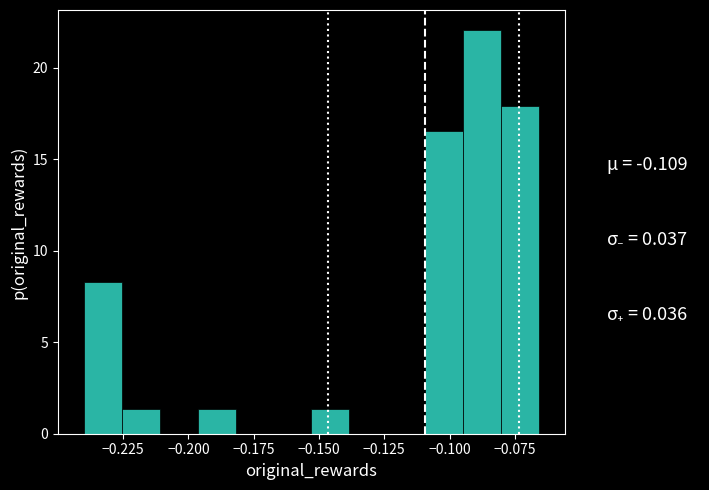

Around what value on the x-axis is the tallest bar? Give the approximate position of its centre, as read against the axis.

-0.090